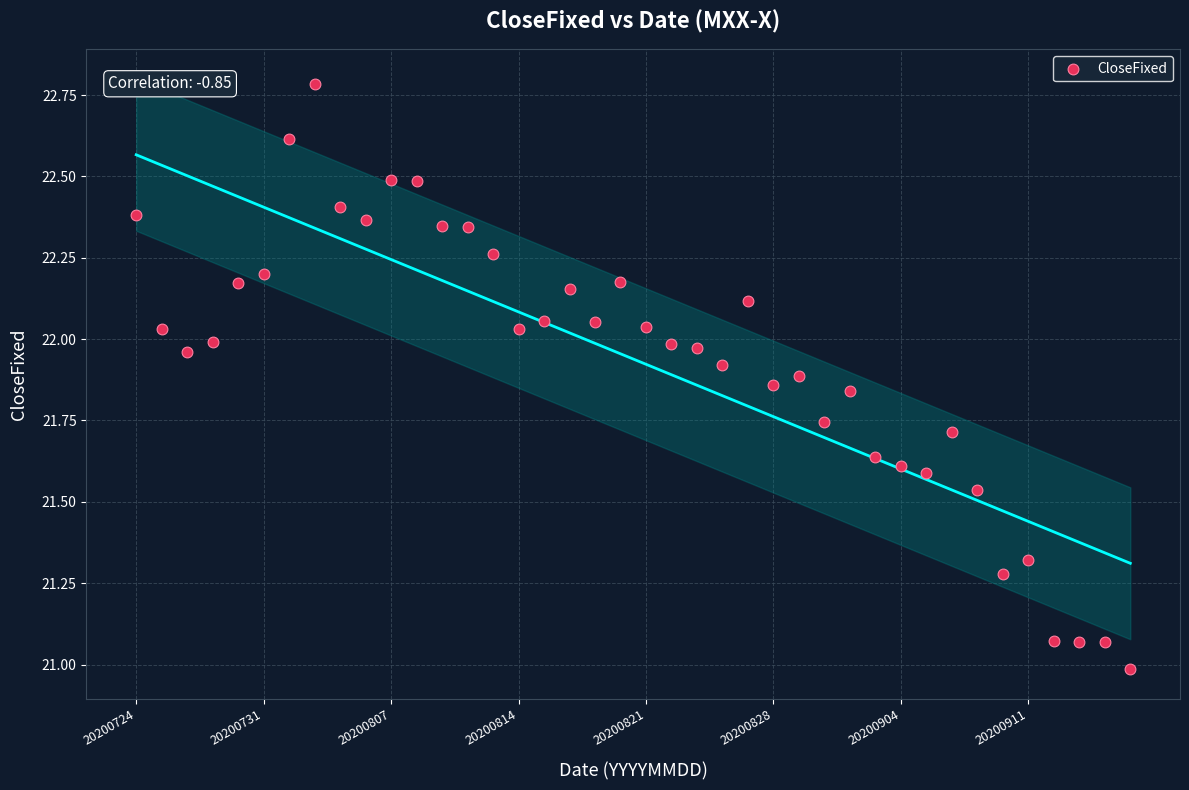

What is the range of Y values (max minus min)?

1.8